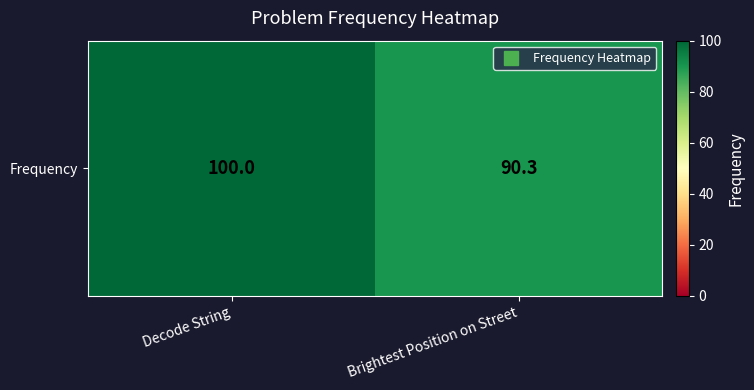

The chart shows a value of 43.1 at Brightest Position on Street. True or false?

False